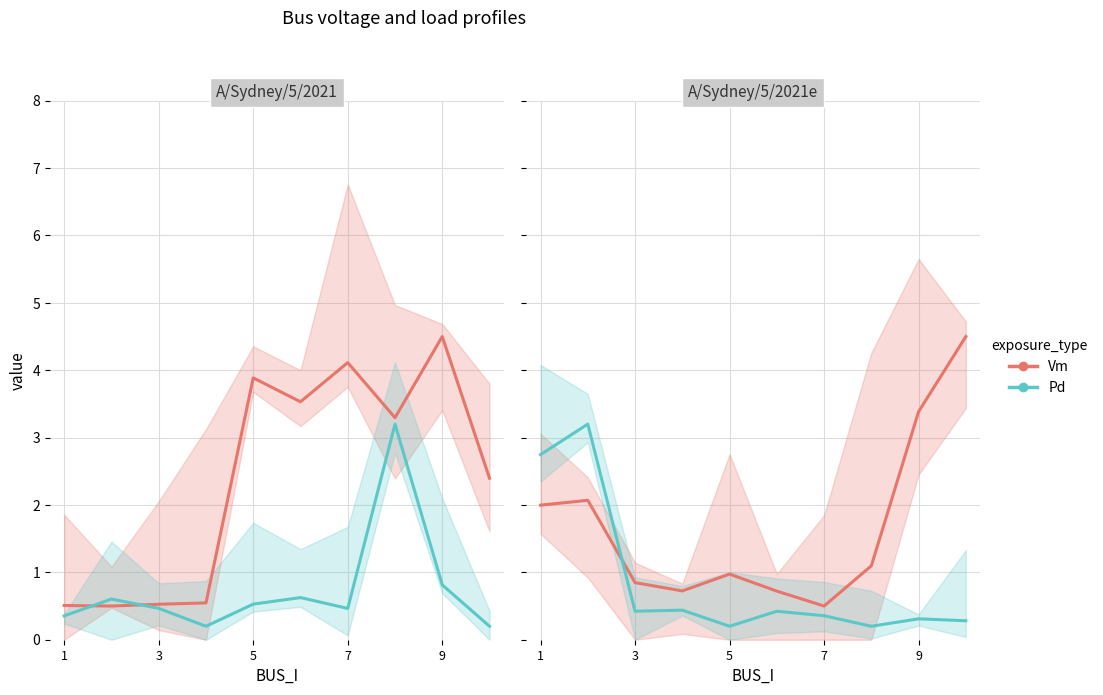

Which series has the largest total across all categories?

Vm